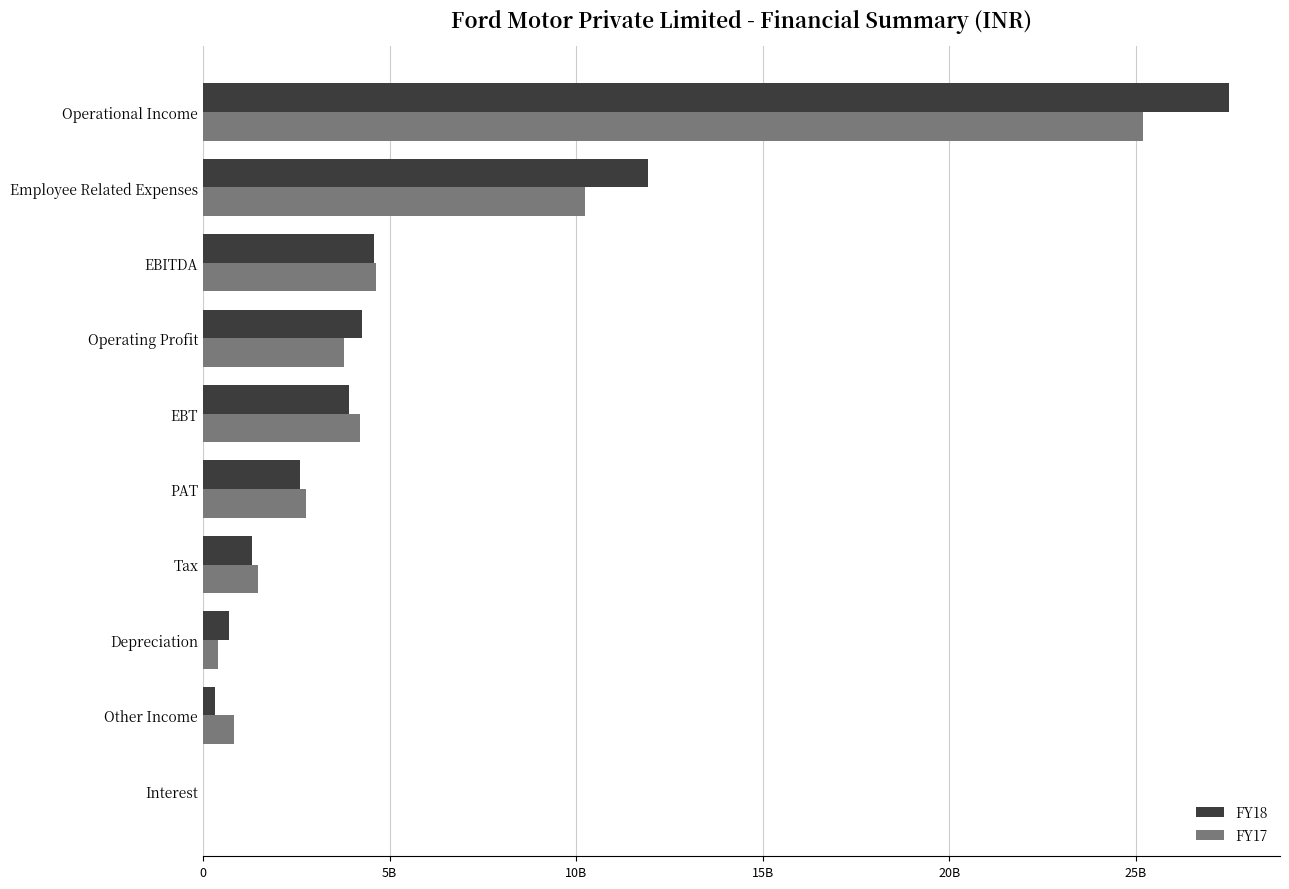

What are all the series names shown in the legend?

FY18, FY17